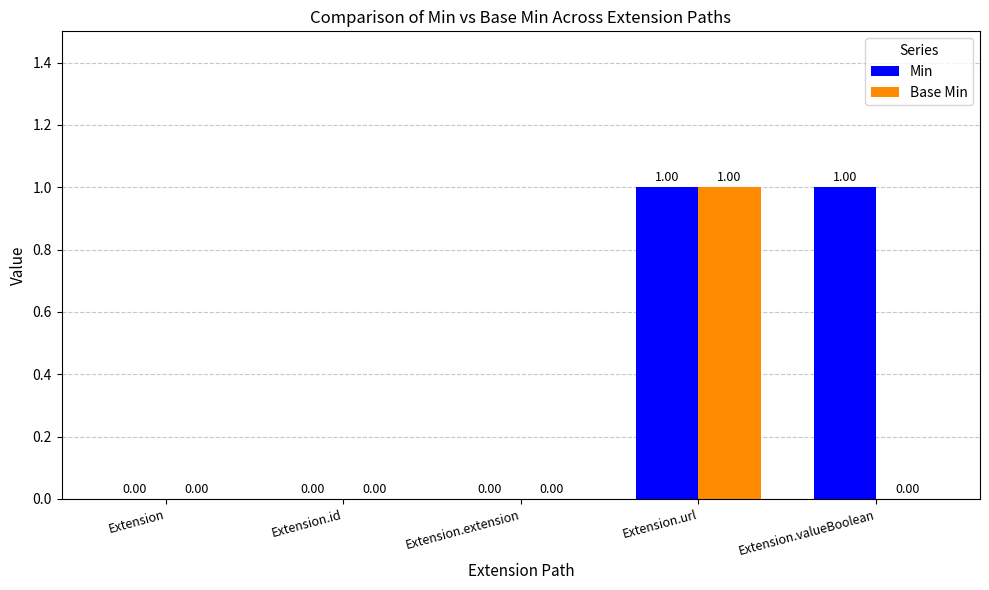

How many positive values does the Base Min series have?

1